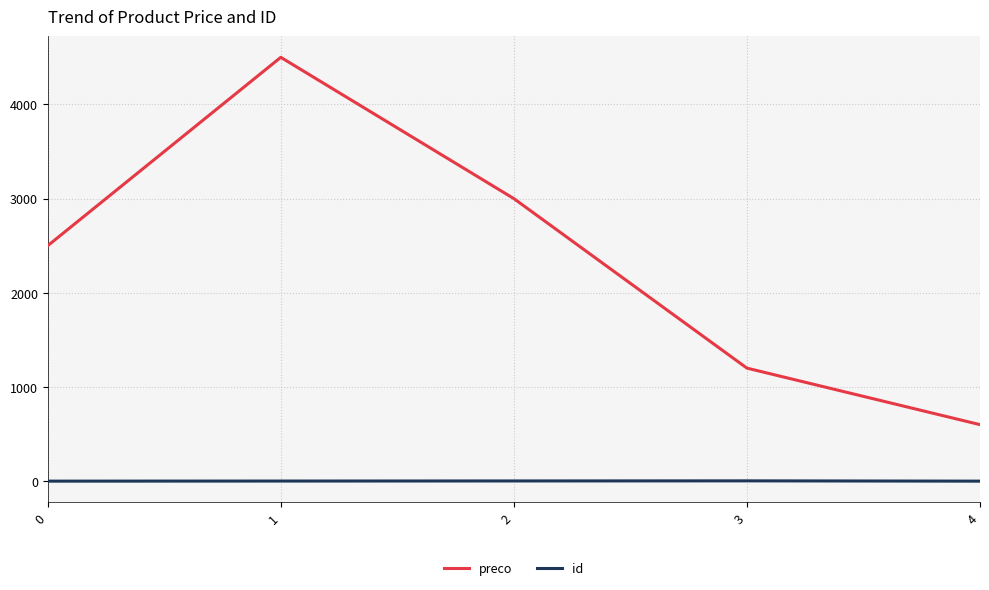

What is the maximum value for preco?

4500